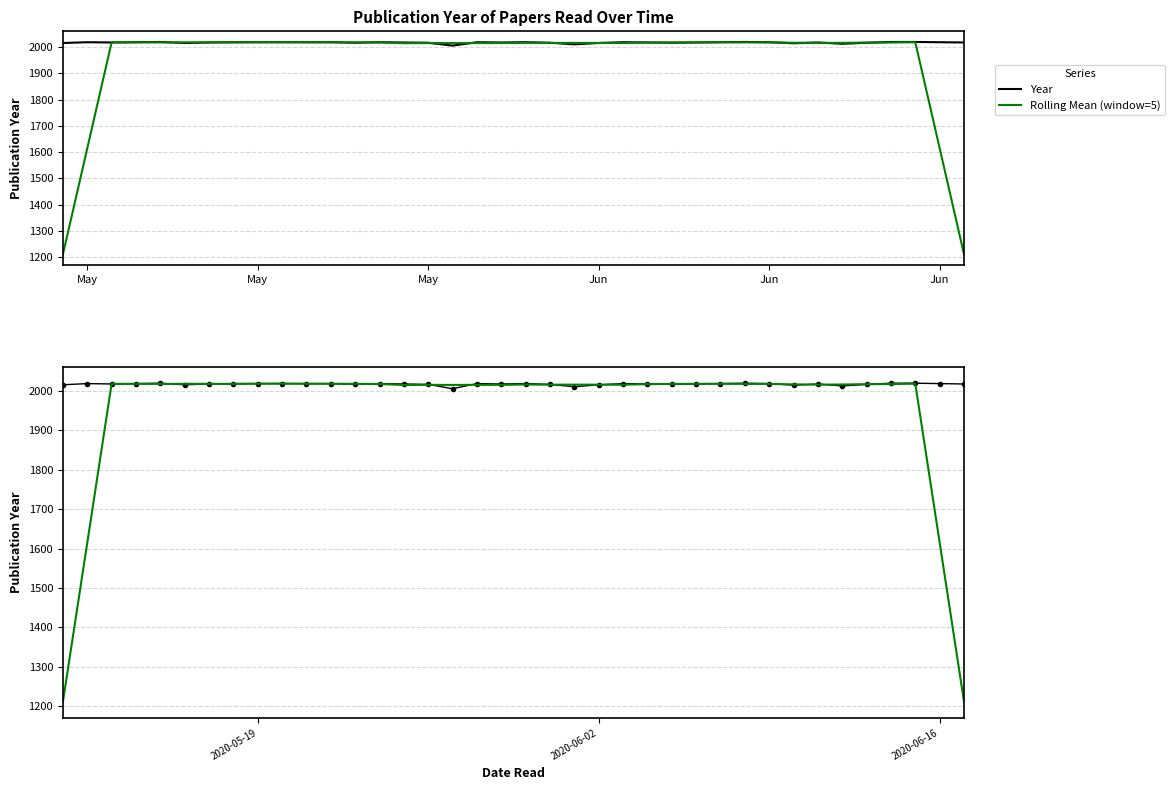

True or false: Year and Rolling Mean (window=5) cross at least once.

True